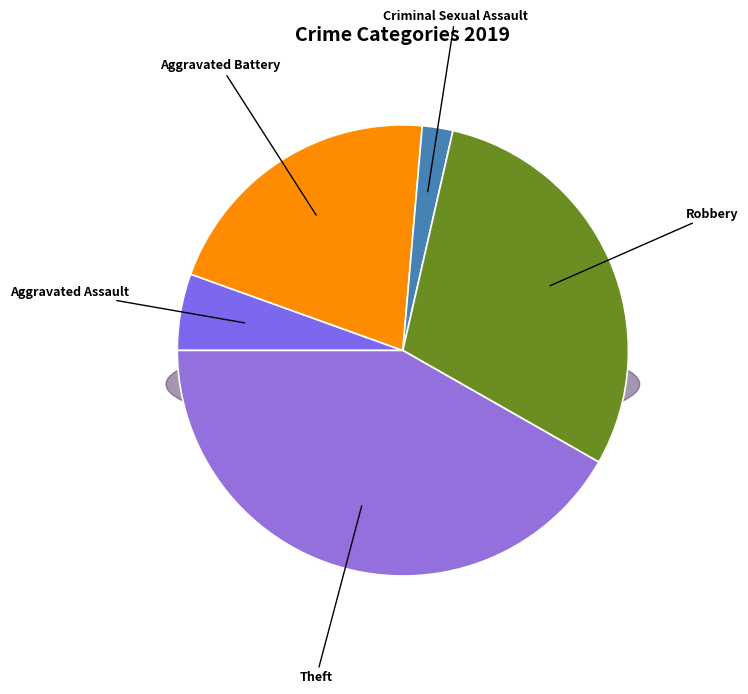

Is it true that Criminal Sexual Assault is 2% of the pie?

True